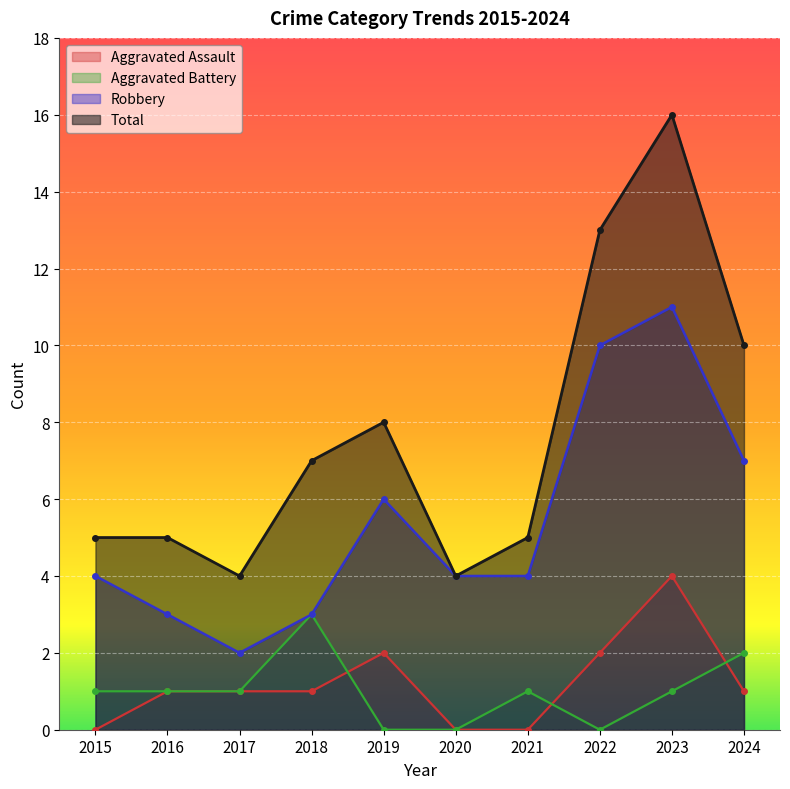

Does the chart display data point markers on the line(s)?

Yes